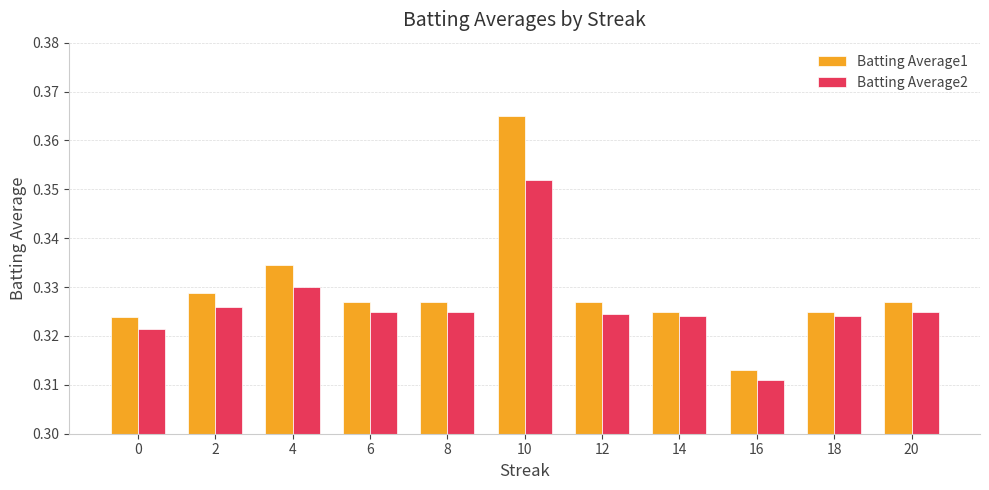

Where is Batting Average1 nearest to the value 0?

16